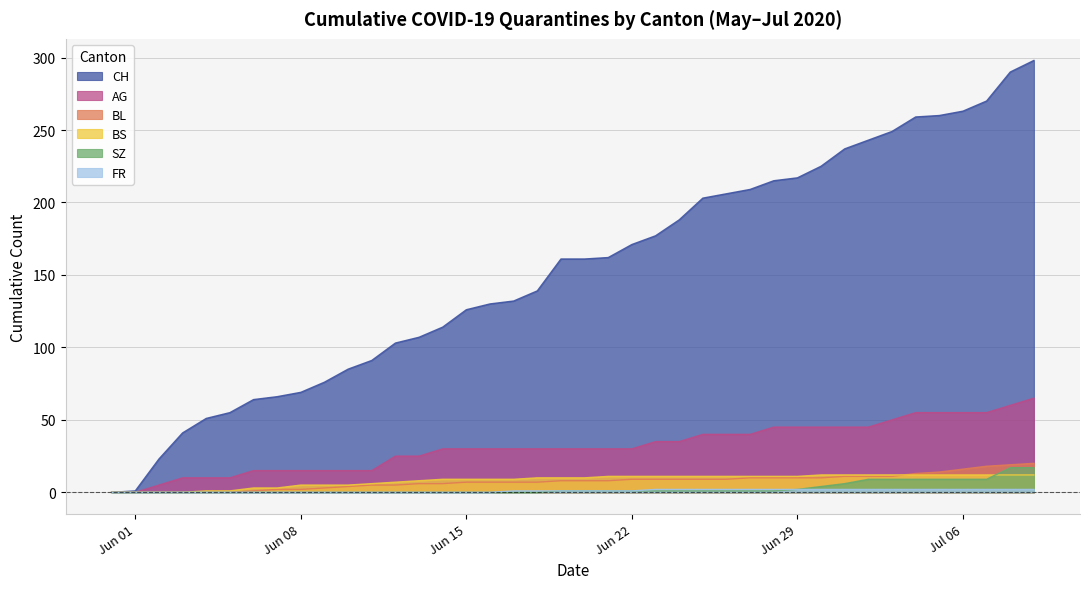

Is it true that FR equals 0 at Jun 01?

True